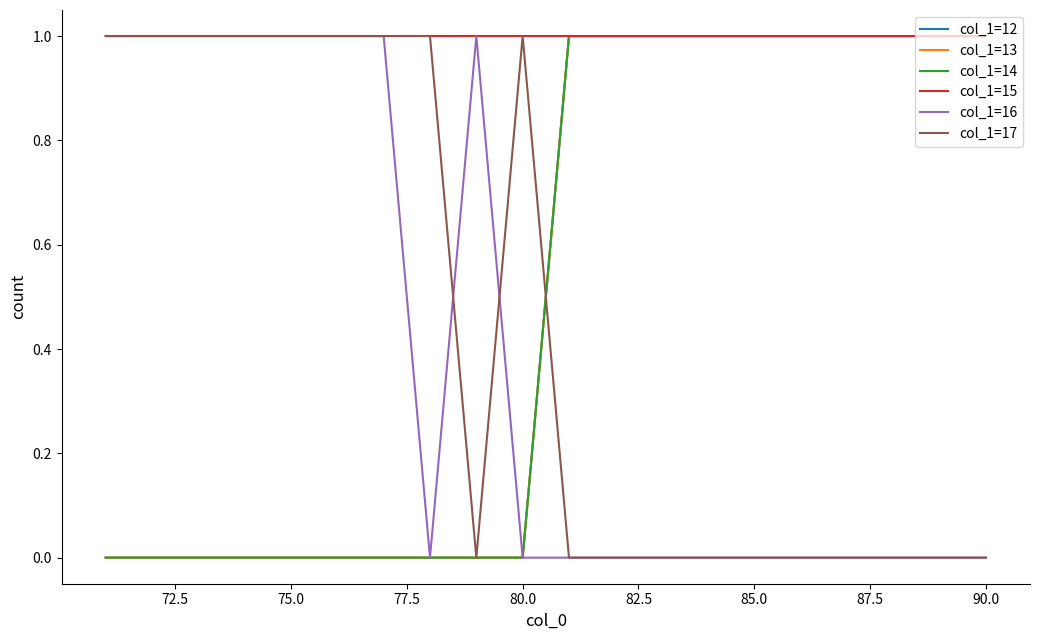

Is this an area chart (filled region under the line)?

No